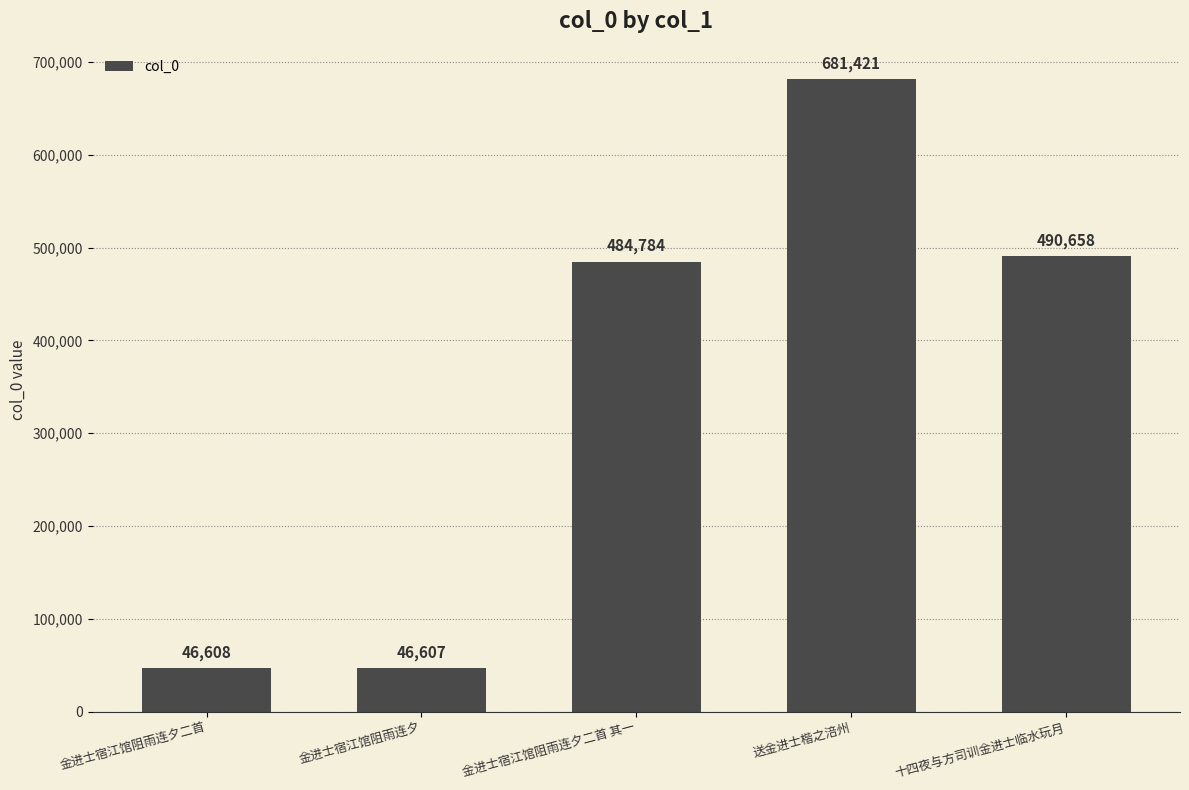

Which has a higher value, 十四夜与方司训金进士临水玩月 or 金进士宿江馆阻雨连夕二首 其一?

十四夜与方司训金进士临水玩月